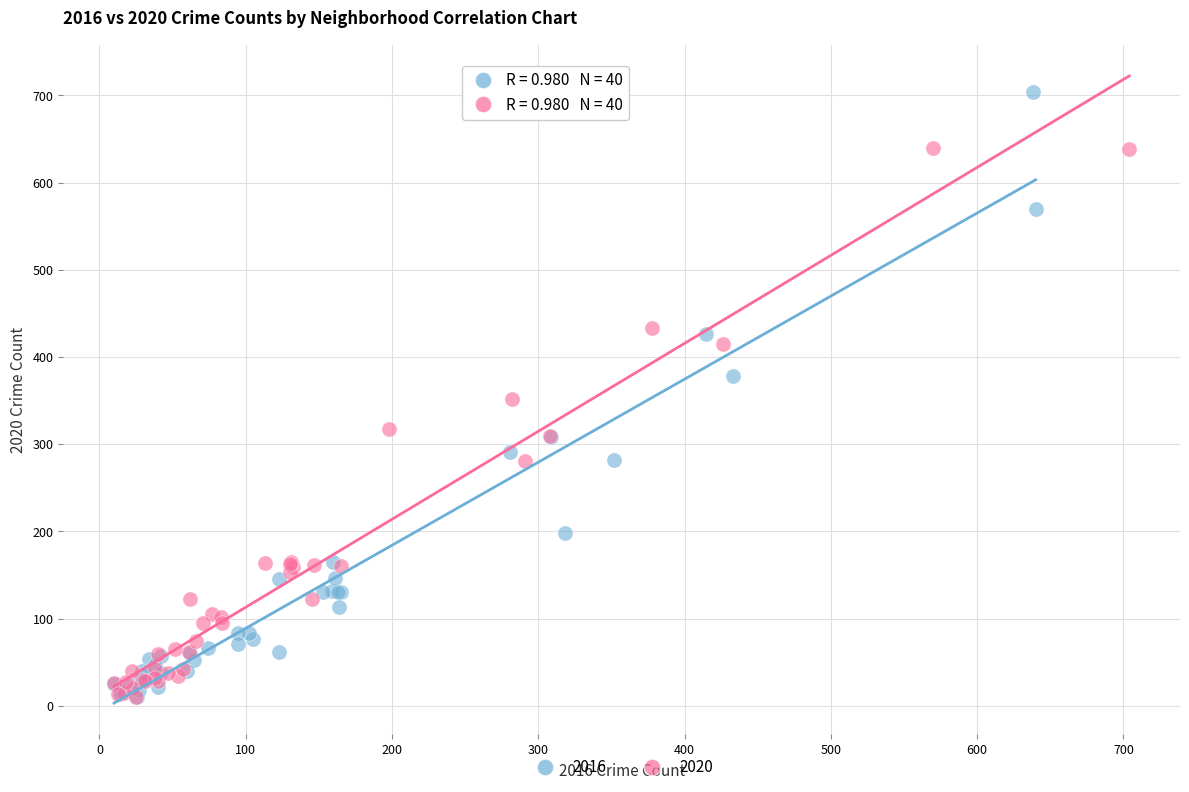

Which series has the largest Y range (max minus min)?

2016